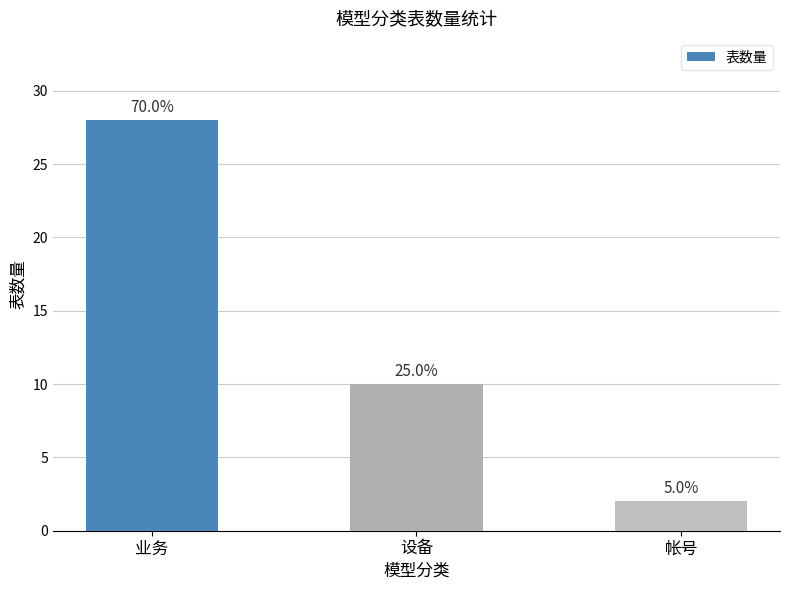

What is the sum of all values?

40